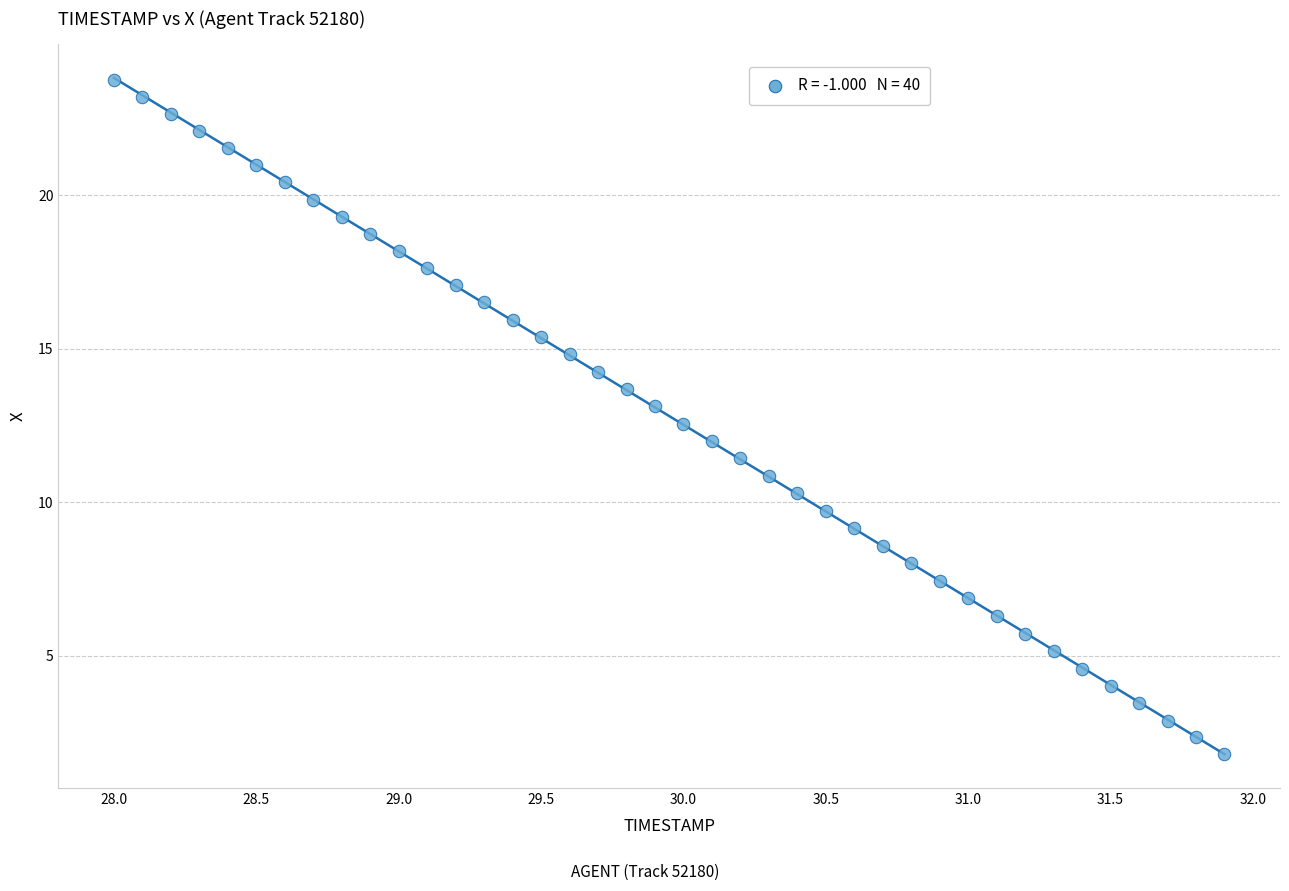

What is the range of X values (max minus min)?

3.9